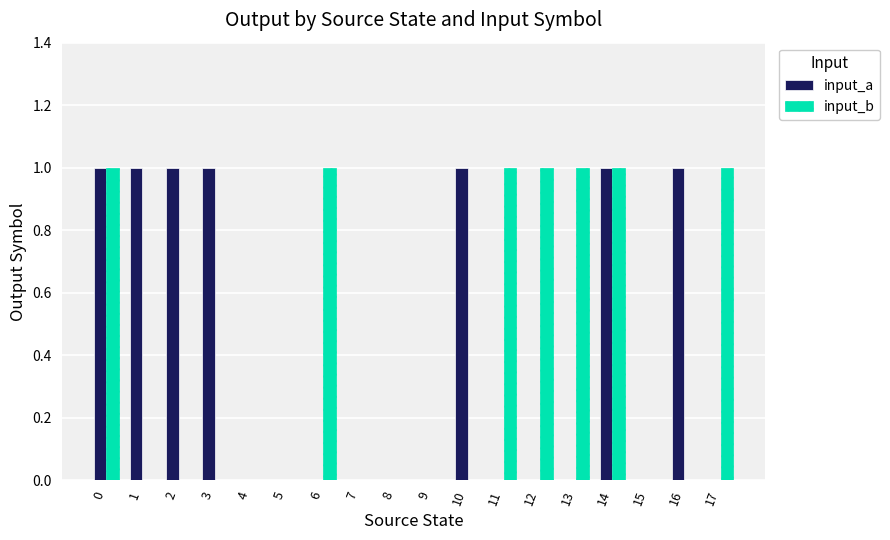

What is the sum of all input_b values?

7